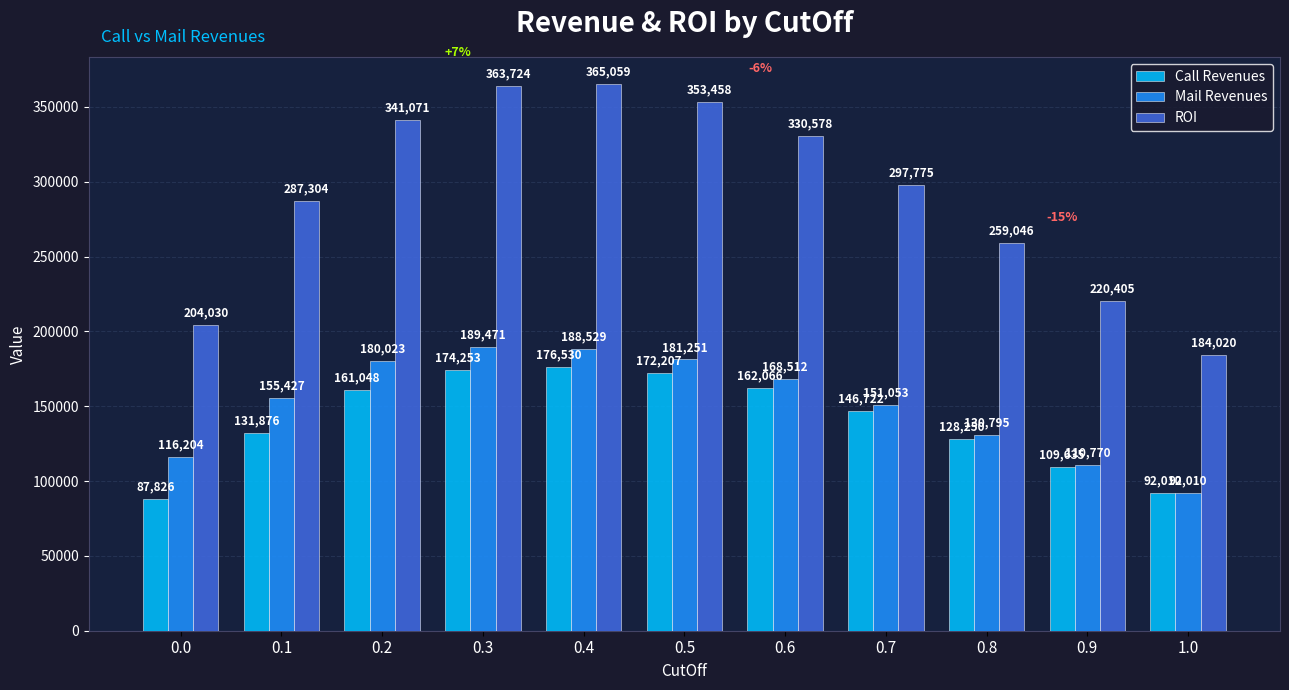

What value does the Call Revenues series have at 0.8?

128250.5